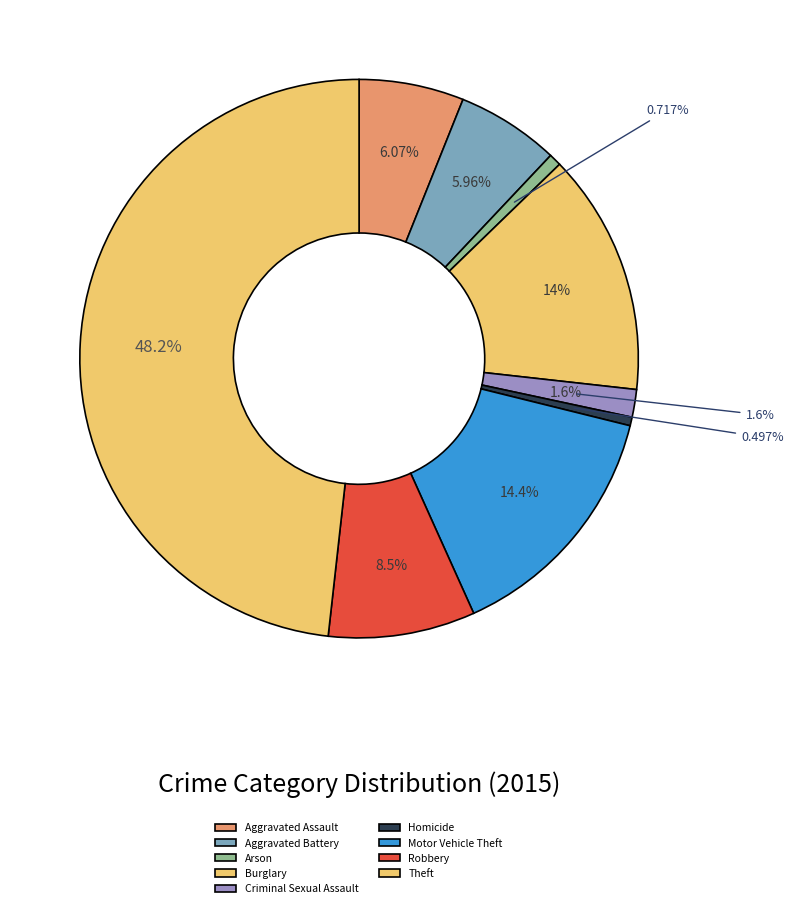

To the nearest percent, what is the difference between the largest and smallest slice percentages?

48%